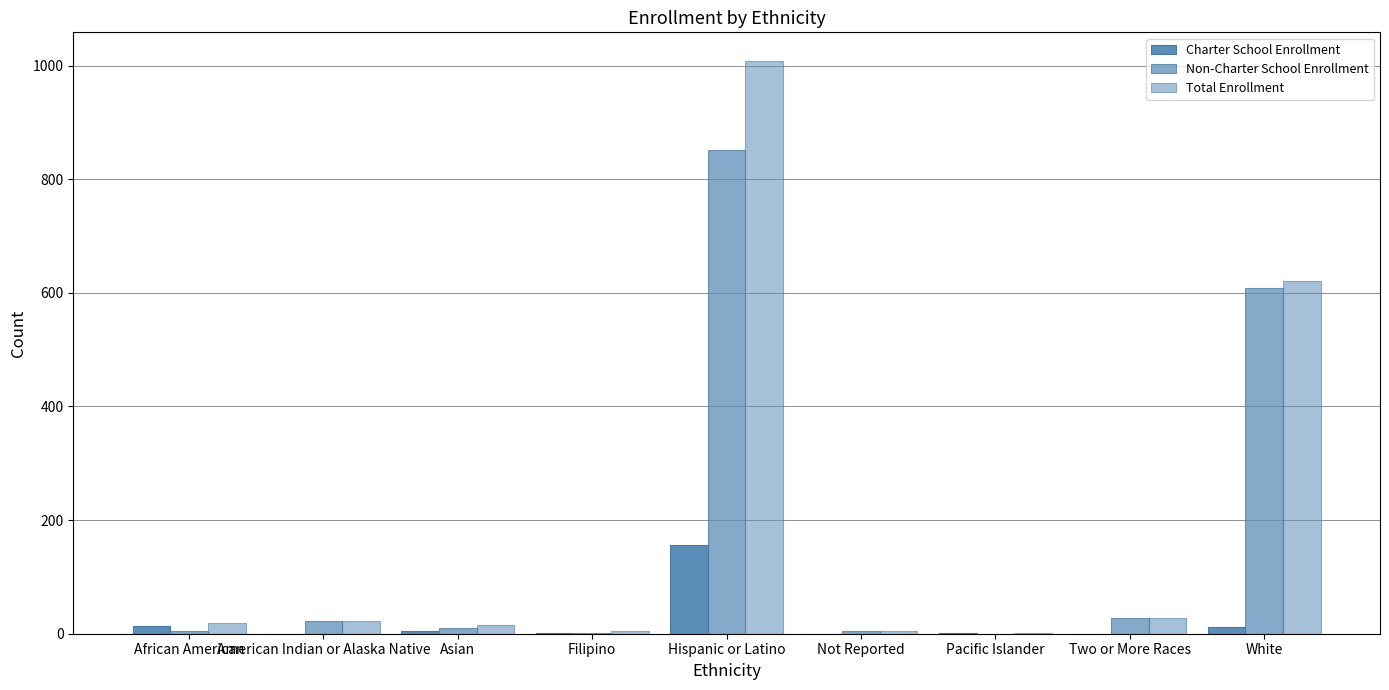

What is the spread (max minus min) of values at Asian?

10